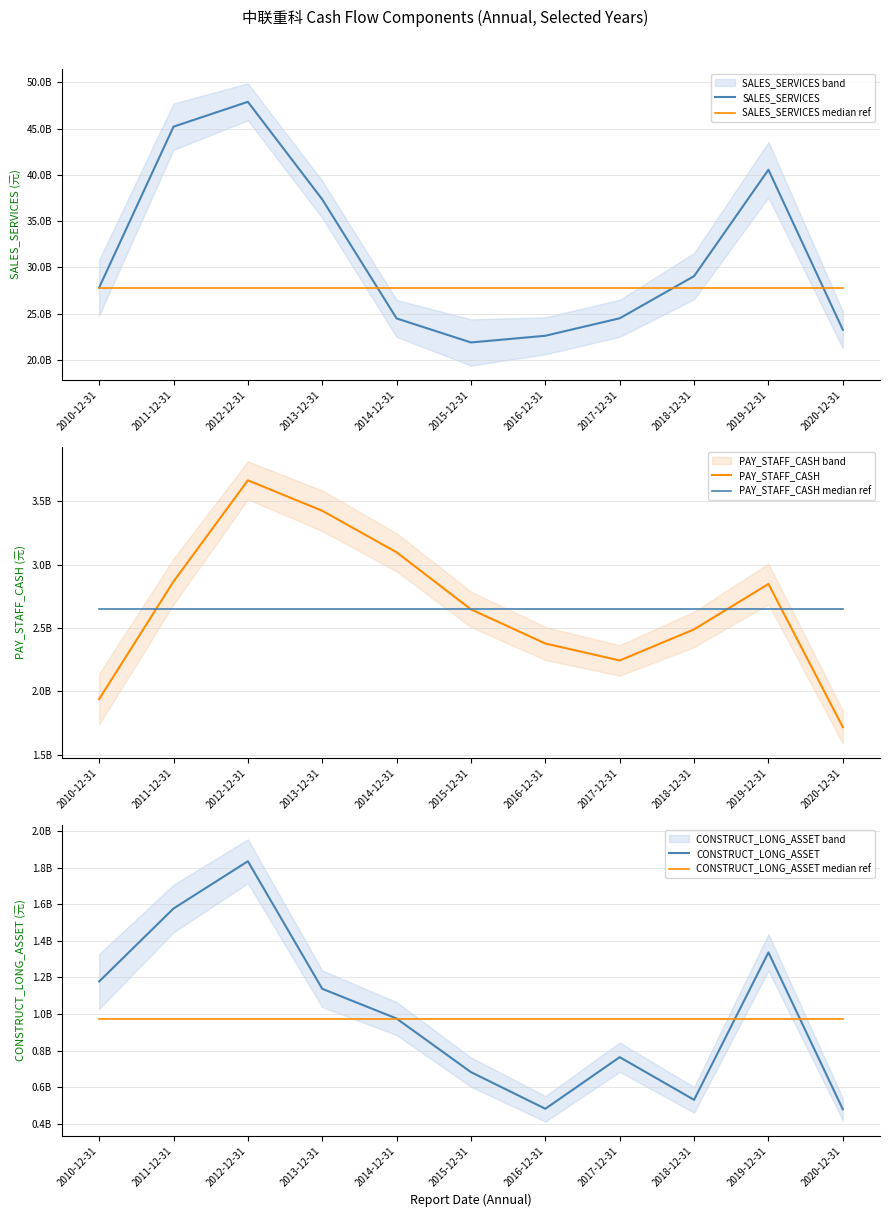

What is the difference between the maximum and minimum values in the PAY_STAFF_CASH series?

1947192461.8